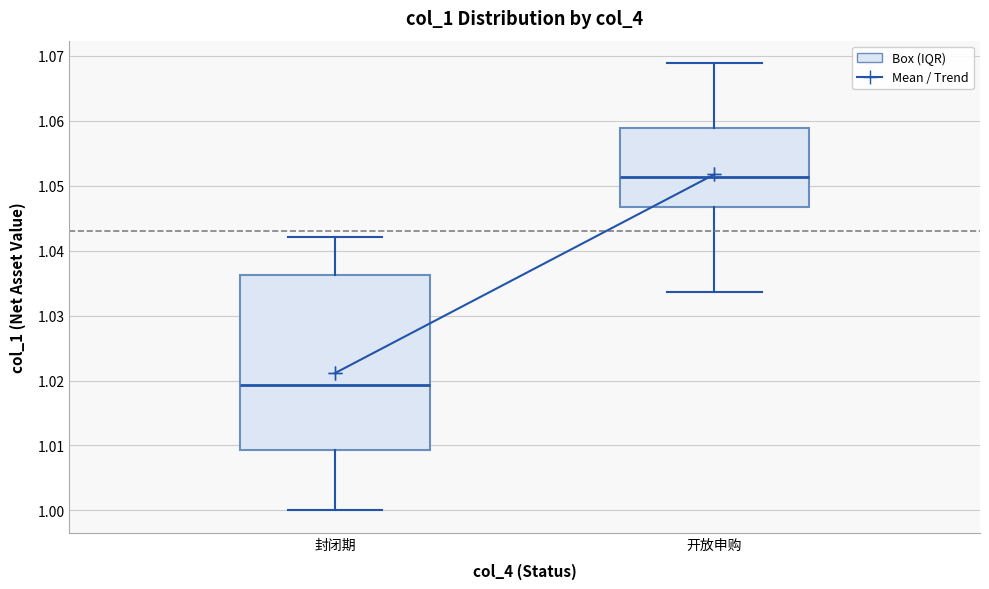

Which box has the highest median line?

开放申购